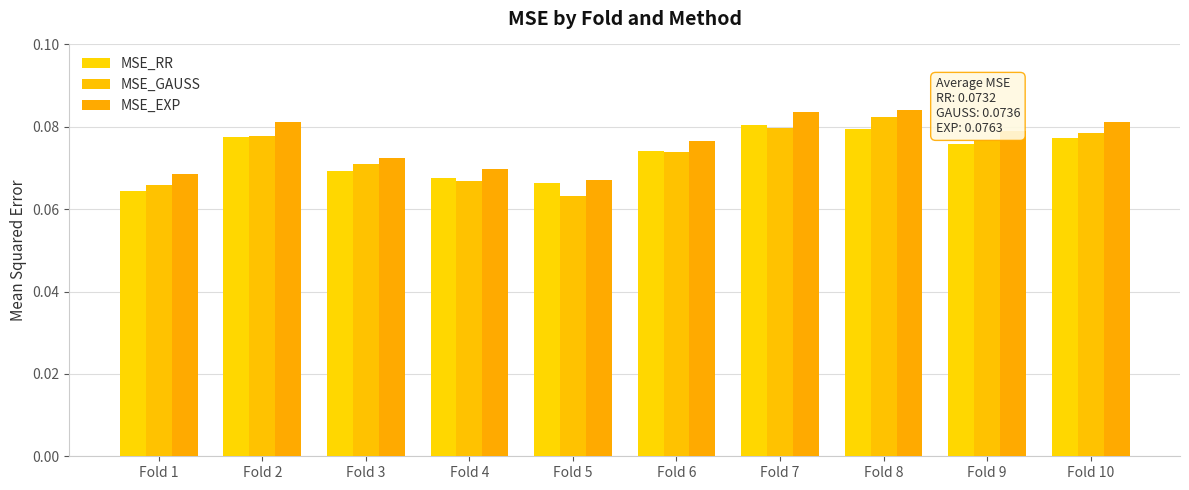

Count the MSE_RR values in the range 0 to 1.

10